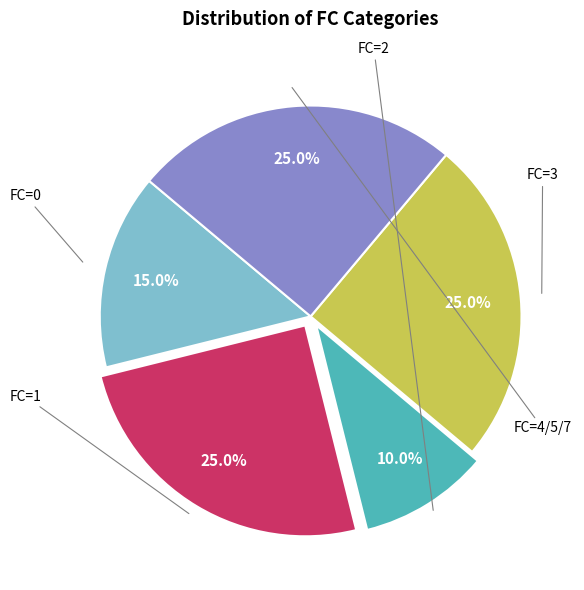

Is there any slice that represents more than half of the pie?

No